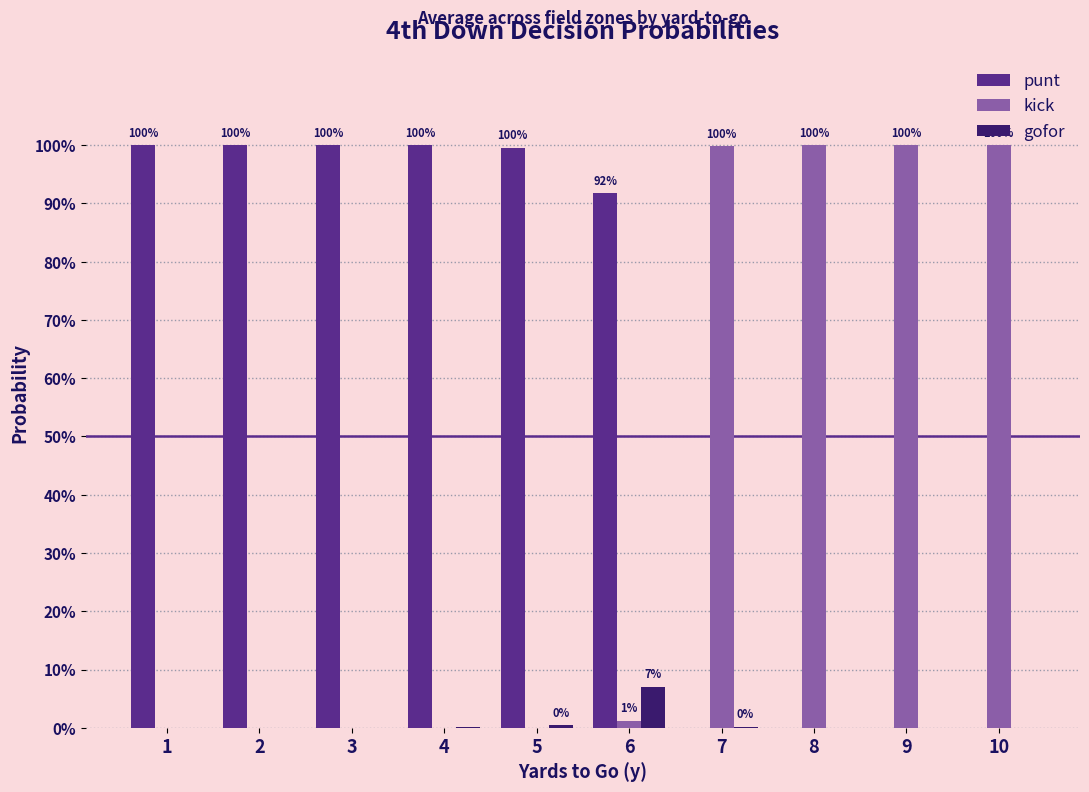

What is the sum of the punt values at 6 and 8?

0.9